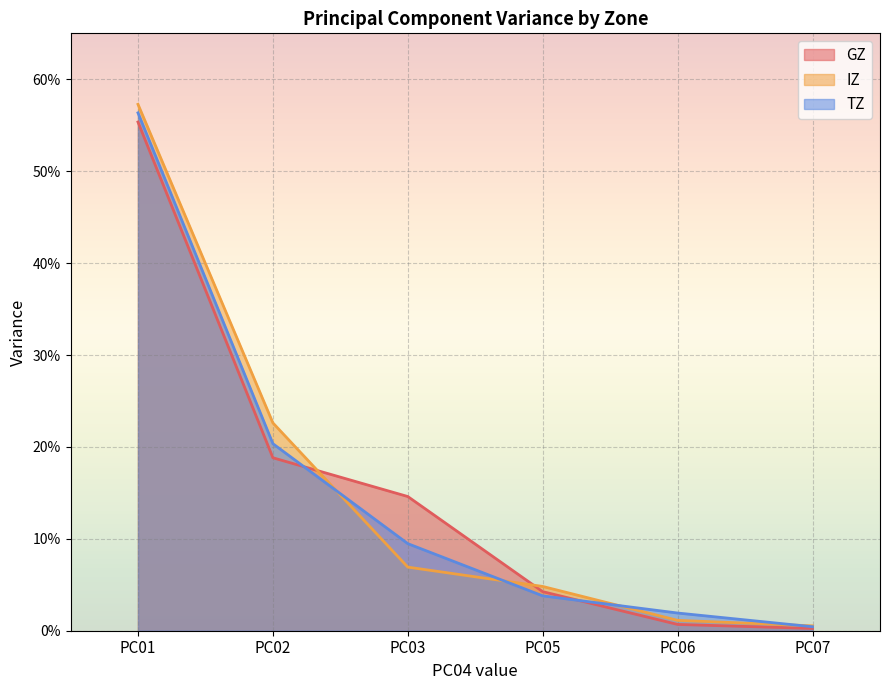

What are all the series names shown in the legend?

GZ, IZ, TZ